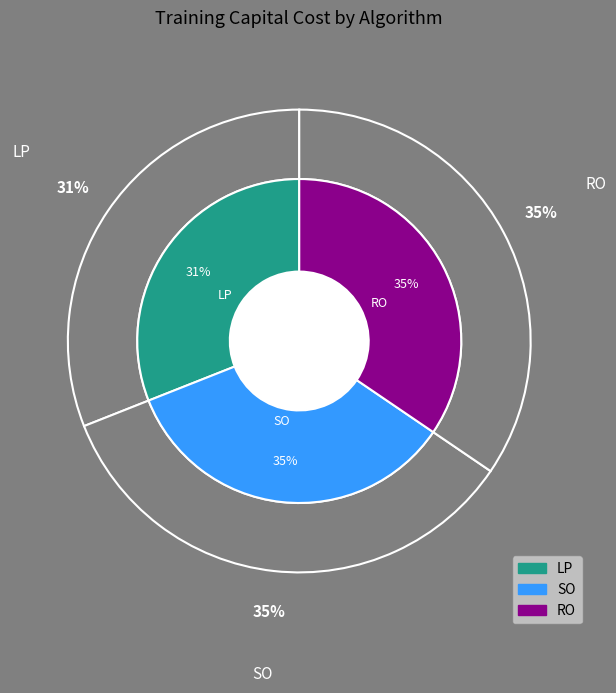

Which category has the biggest portion of the pie?

RO